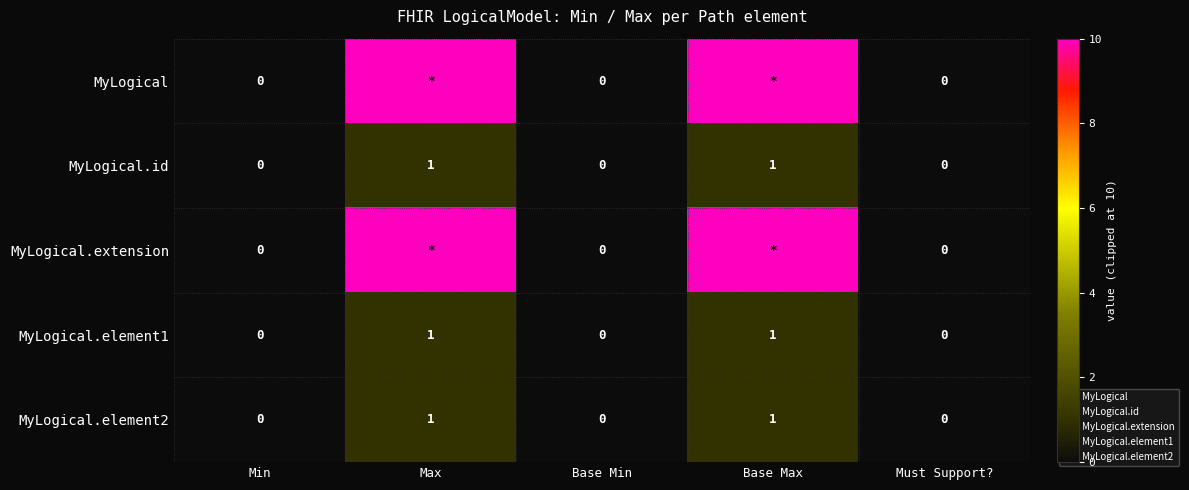

Rank the series by their maximum value, from lowest to highest.

MyLogical.id, MyLogical.element1, MyLogical.element2, MyLogical, MyLogical.extension